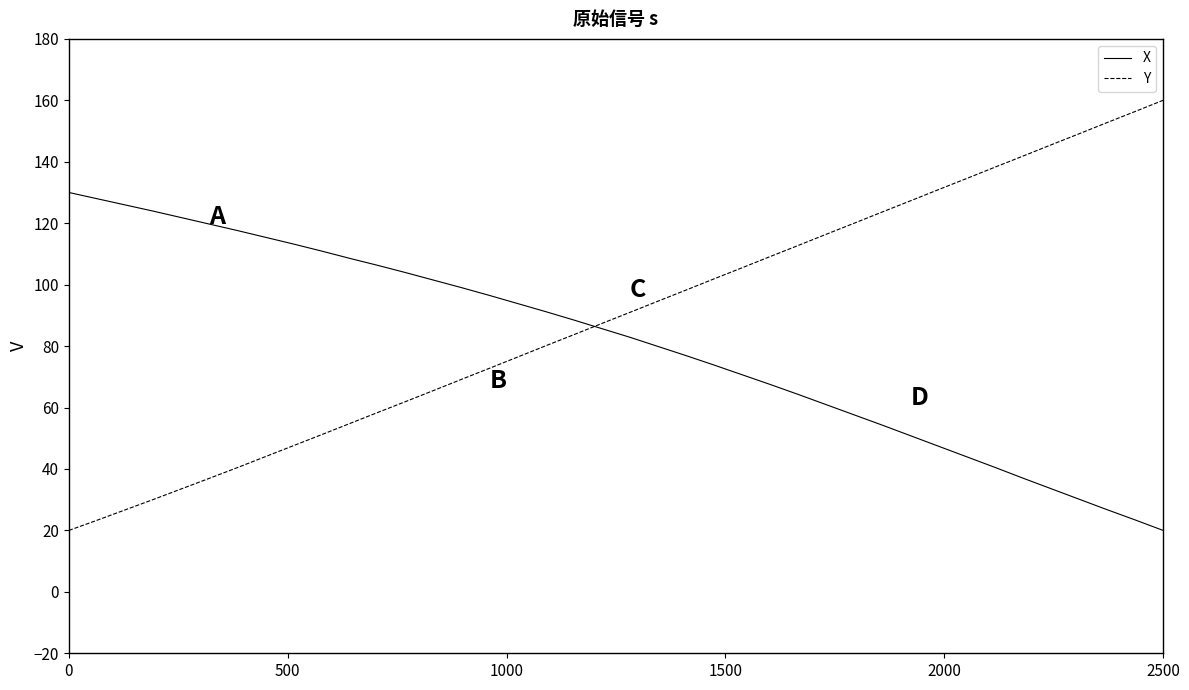

Which series has the largest range (max minus min)?

Y